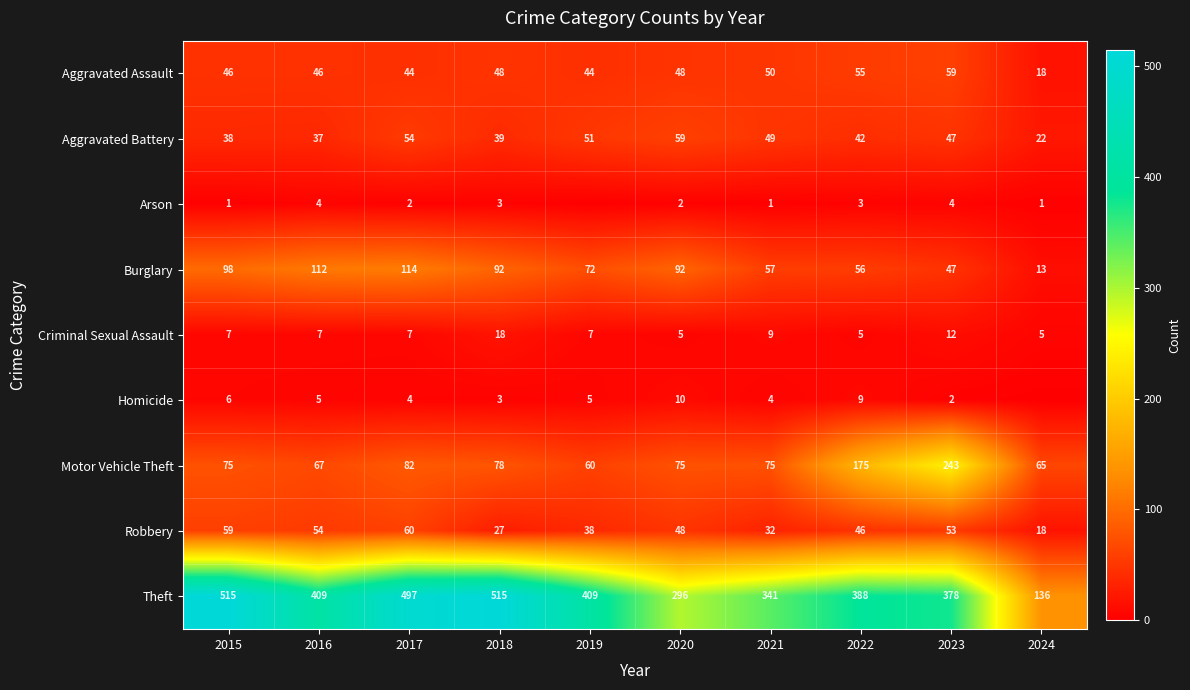

What is the difference between the maximum and second lowest values in the Aggravated Battery series?

22